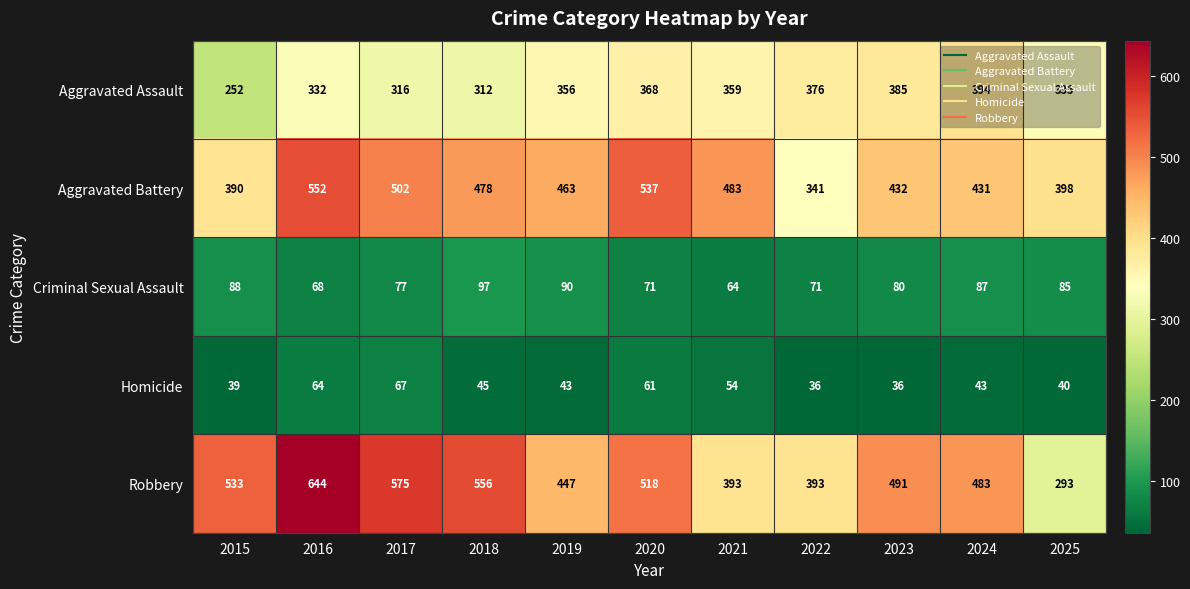

Which label corresponds to the largest value in the chart?

2016